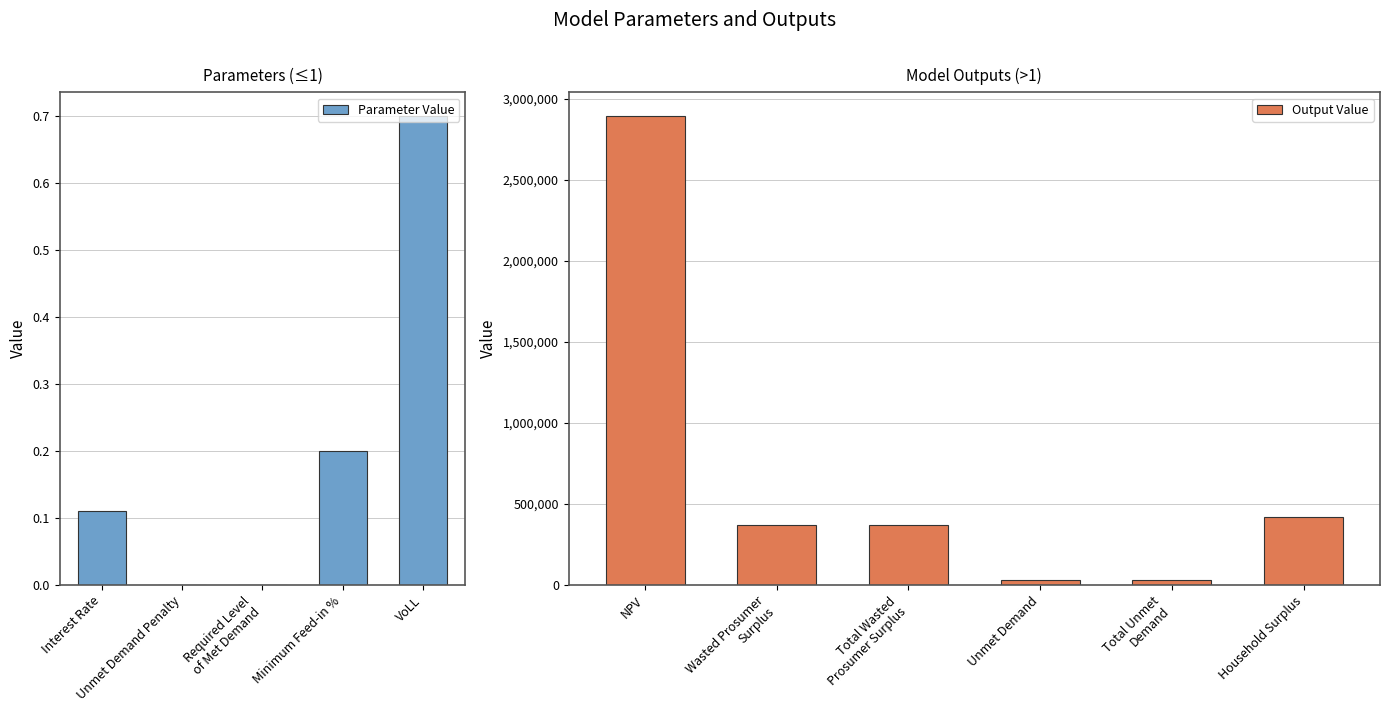

How many categories are shown in the chart?

11